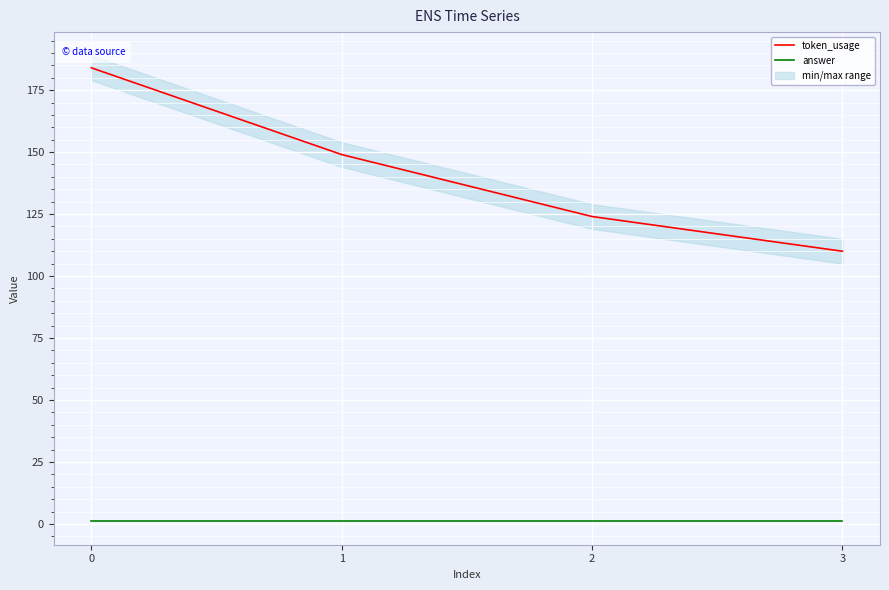

What is the maximum value for token_usage?

184